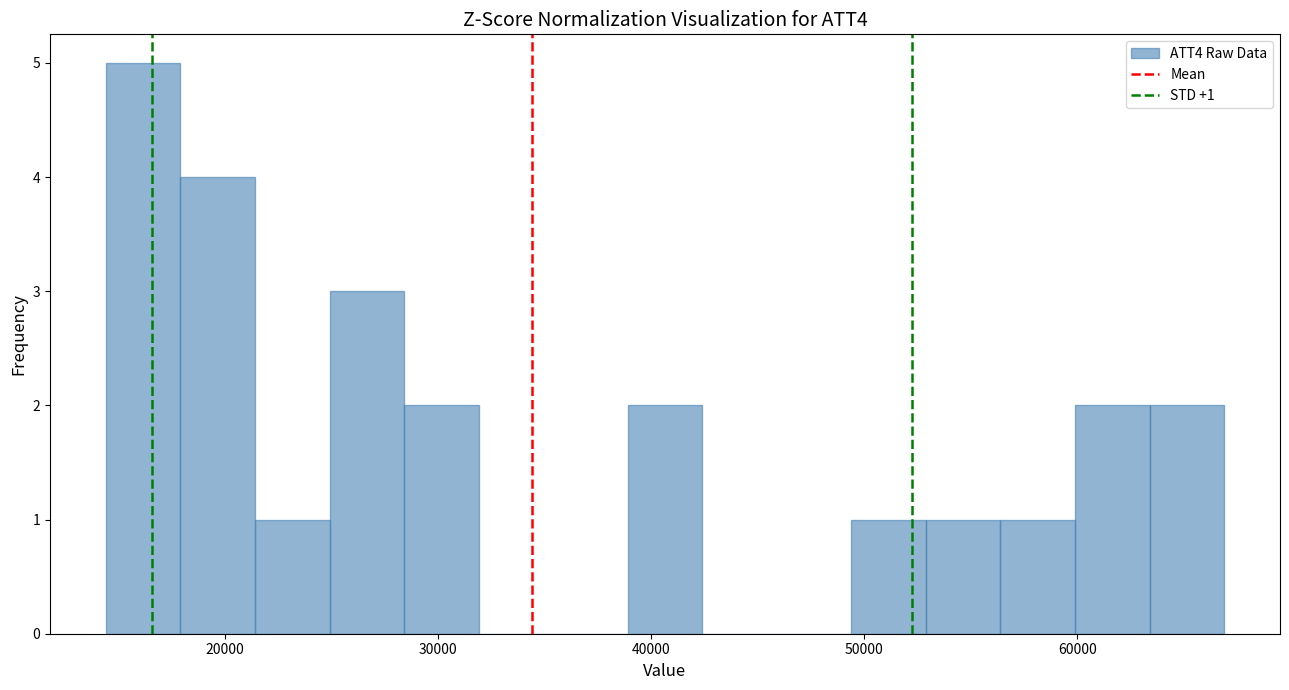

Around what value on the x-axis is the tallest bar? Give the approximate position of its centre, as read against the axis.

16000